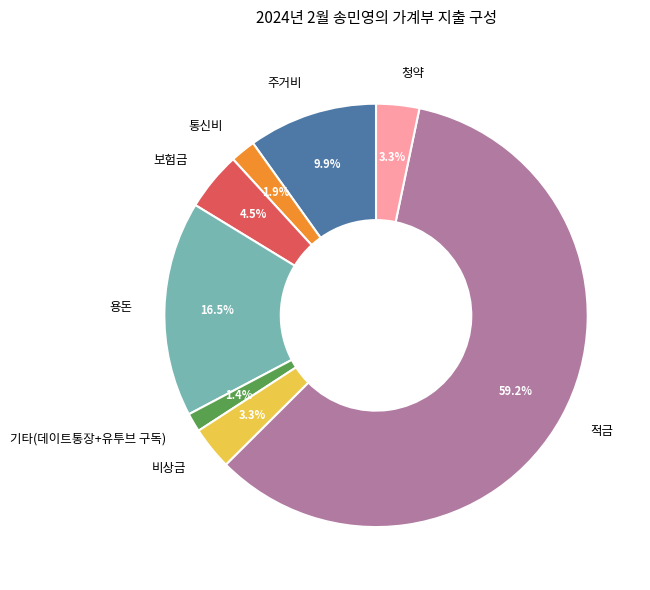

Does any single category account for the majority?

Yes